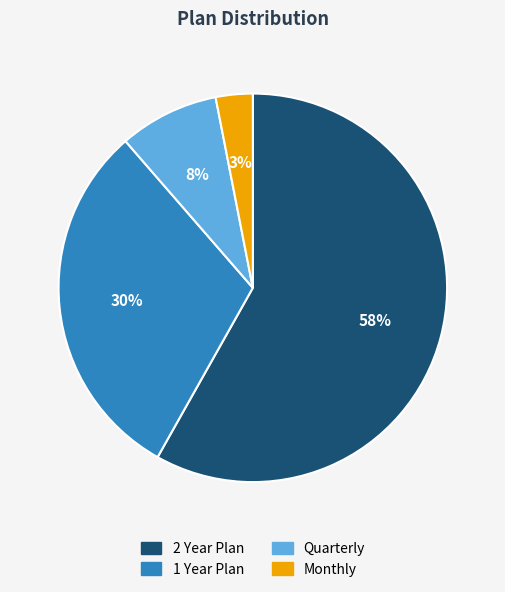

What is the largest slice in the pie chart?

2 Year Plan